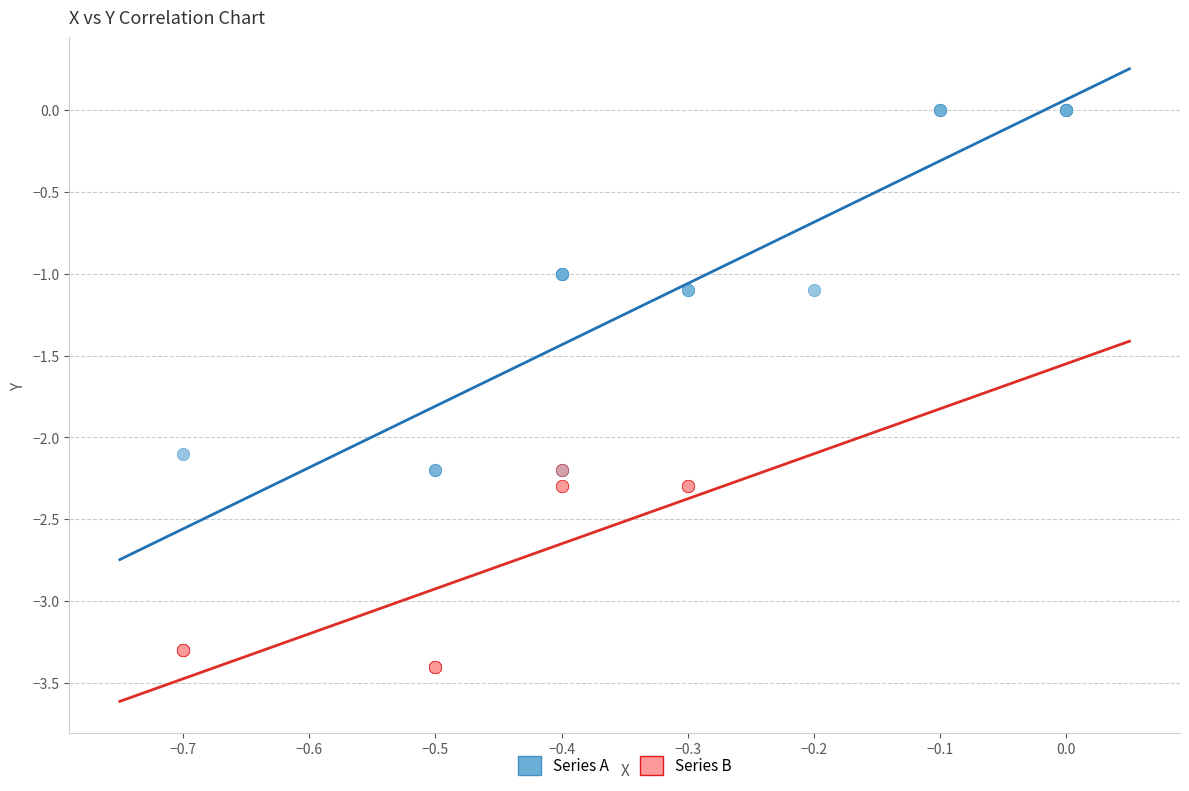

Which series contains the highest Y value?

Series A